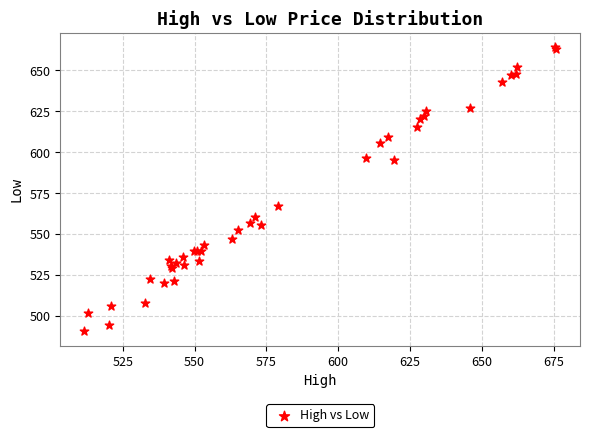

What Y value in the scatter plot is closest to 577?

567.4